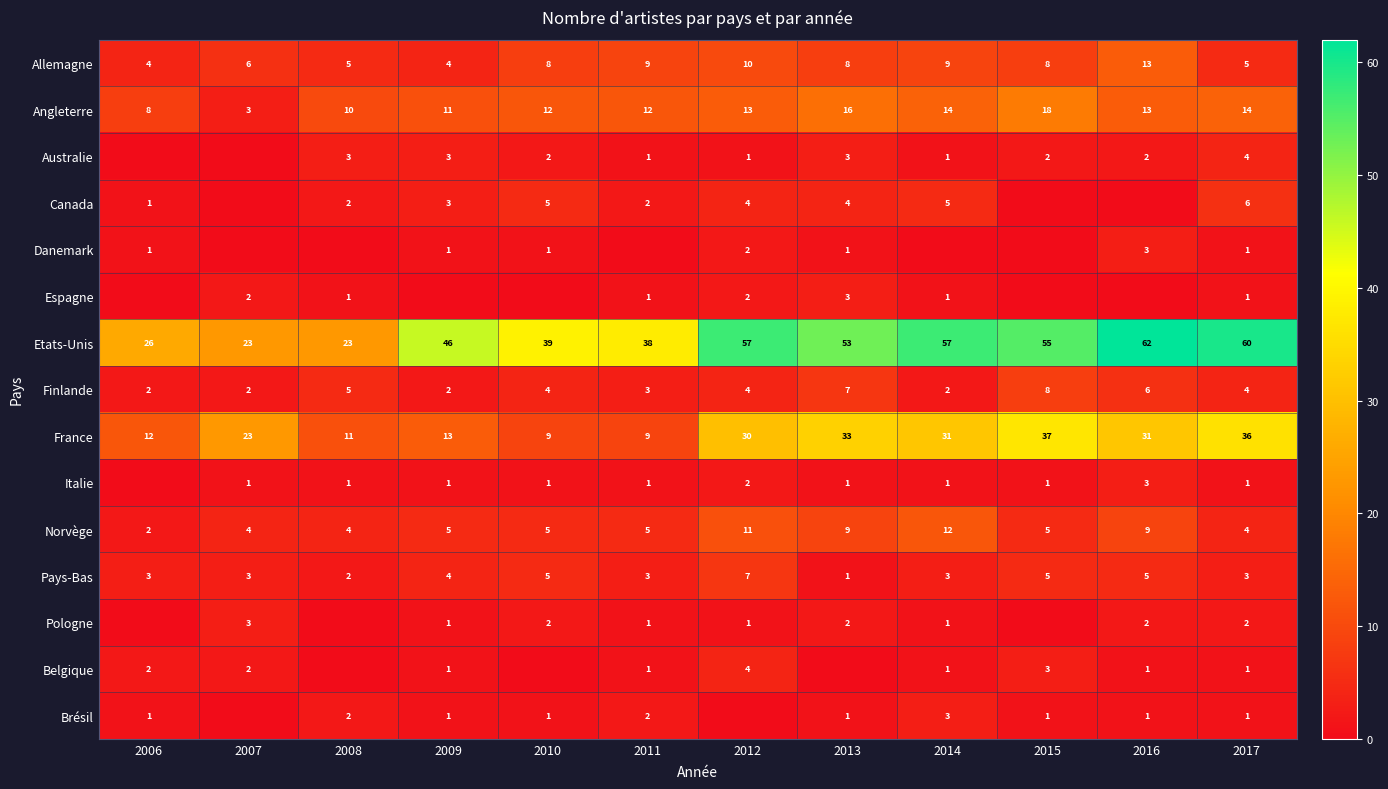

Rank the series by their maximum value, from lowest to highest.

Danemark, Espagne, Italie, Pologne, Brésil, Australie, Belgique, Canada, Pays-Bas, Finlande, Norvège, Allemagne, Angleterre, France, Etats-Unis